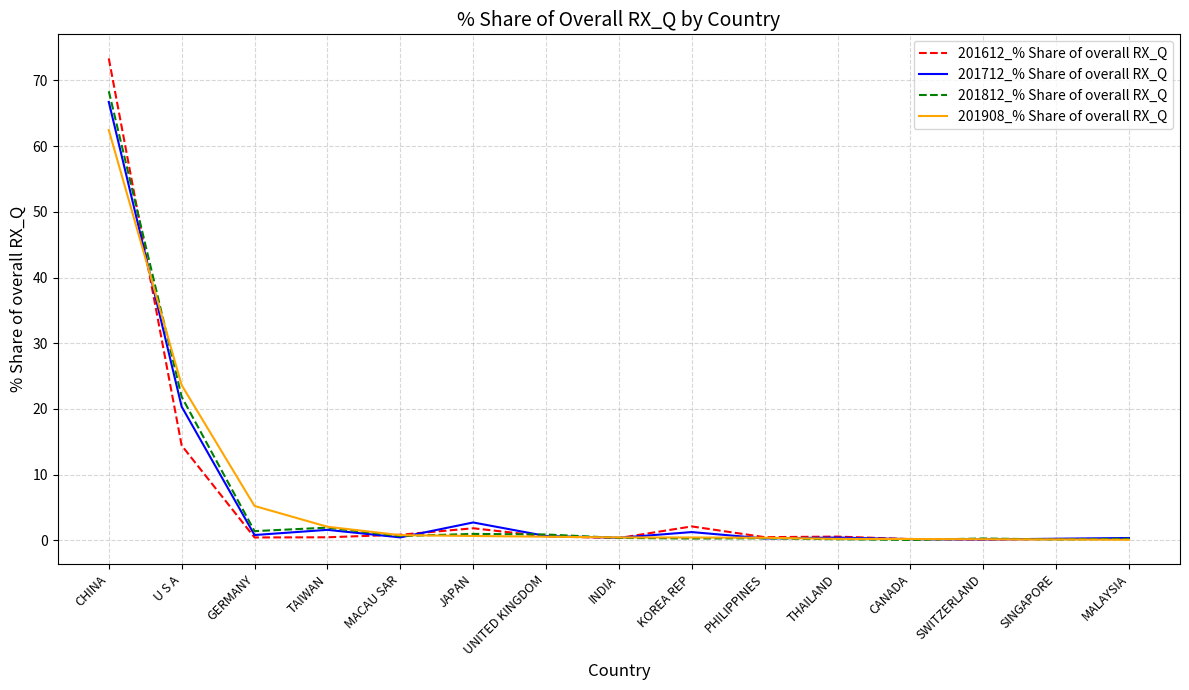

Count the number of categories in the chart.

15